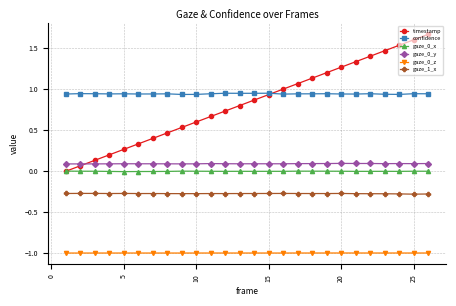

Which series has the widest spread of values?

timestamp